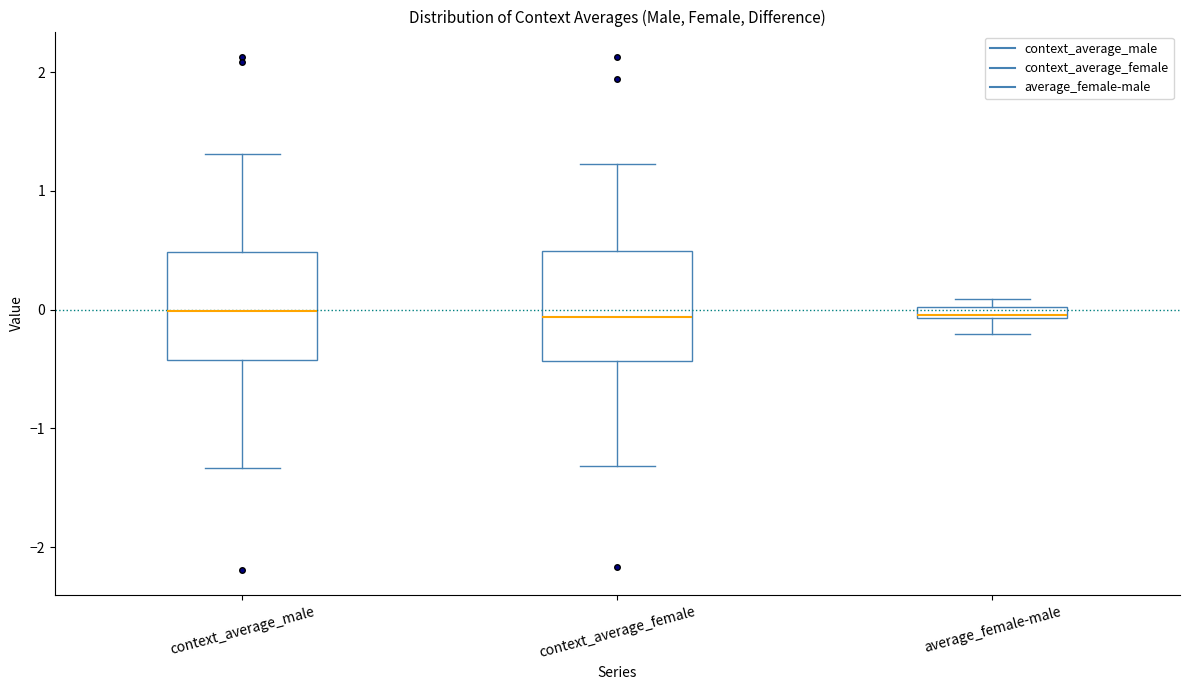

Where is the lower edge of the box for context_average_female on the y-axis? The values are not printed on the chart, so give them approximately, as read against the axis.

-0.4